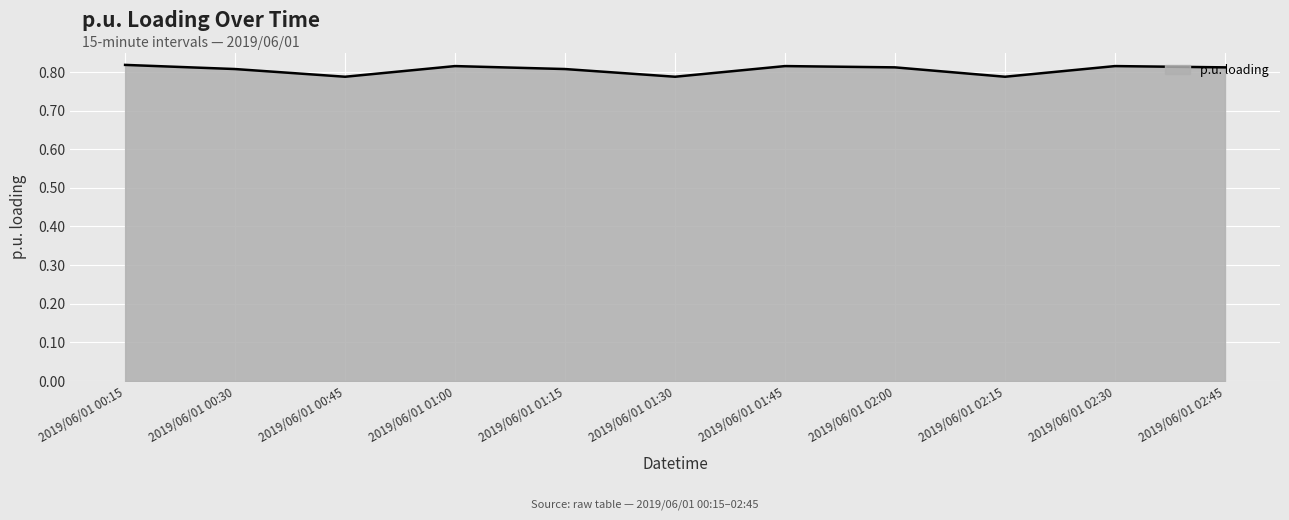

Is it true that the value at 2019/06/01 01:15 is 0.8?

True